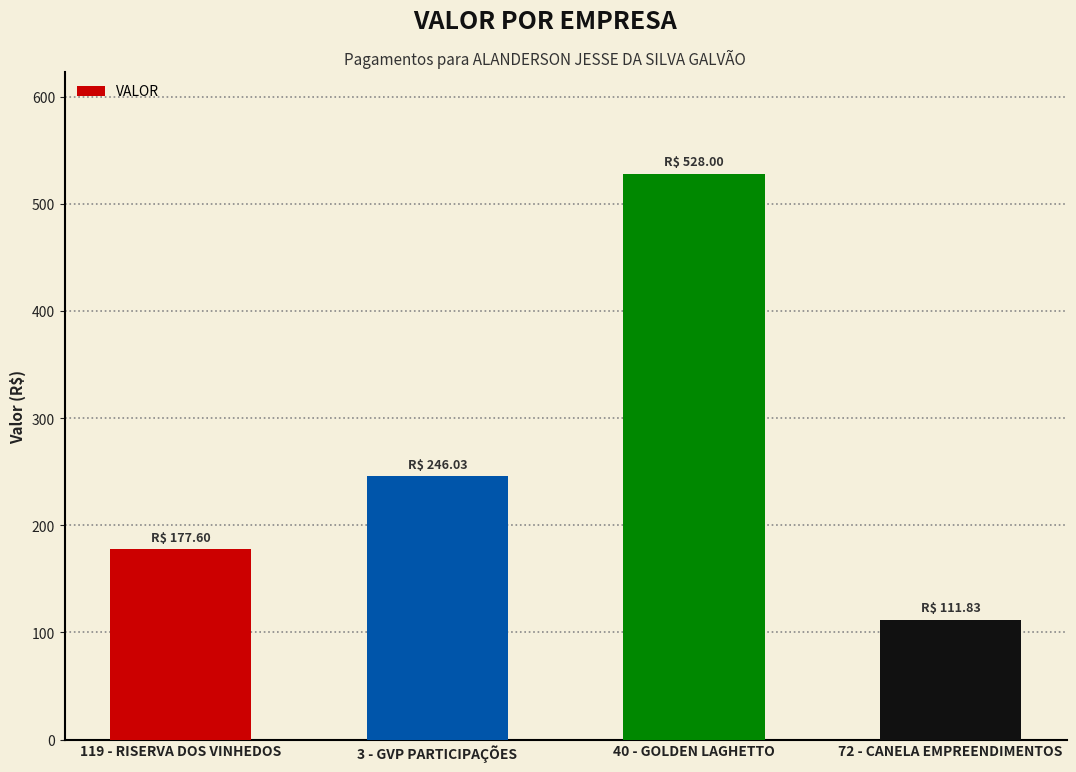

How many bars are there in total?

4